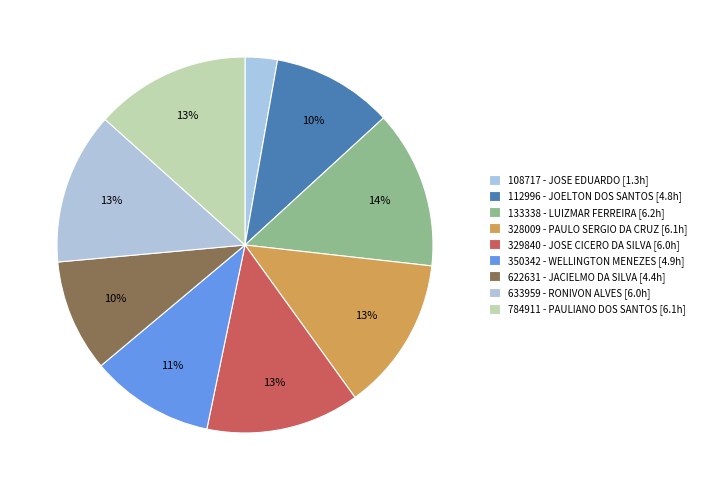

Is it true that 108717 - JOSE EDUARDO is 3% of the pie?

True